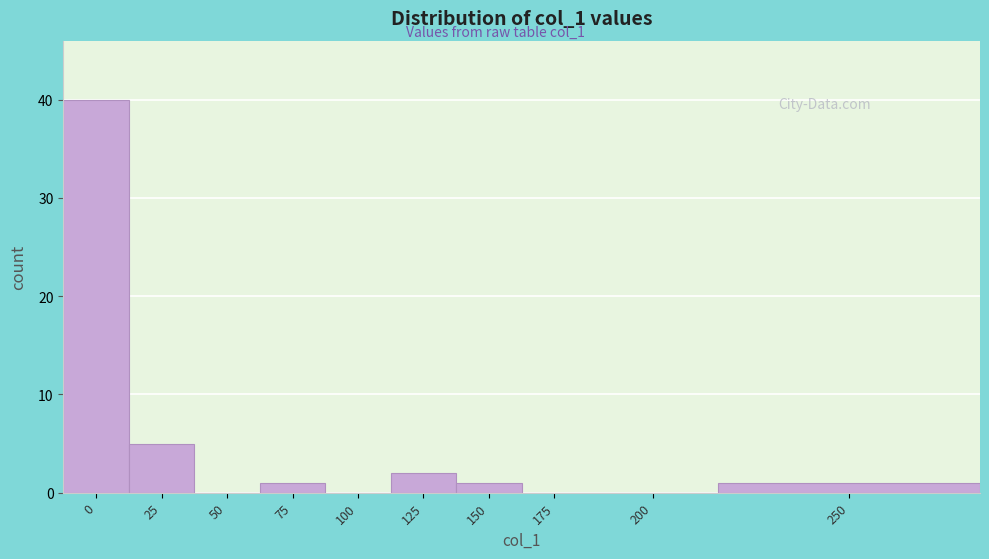

Reading left to right, list all the values displayed in this chart.

0=40	25=5	50=0	75=1	100=0	125=2	150=1	175=0	200=0	250=1